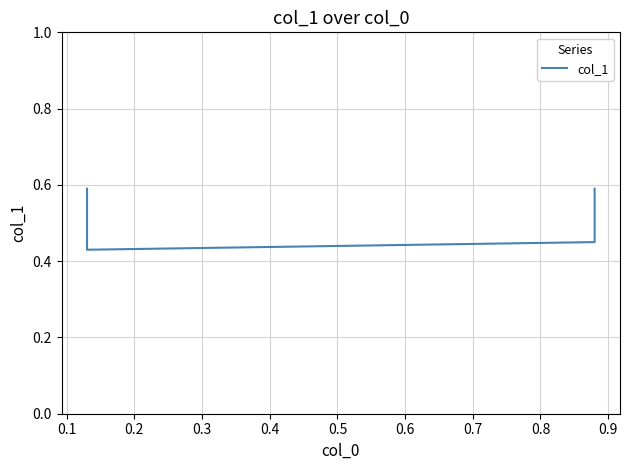

Is this an area chart (filled region under the line)?

No